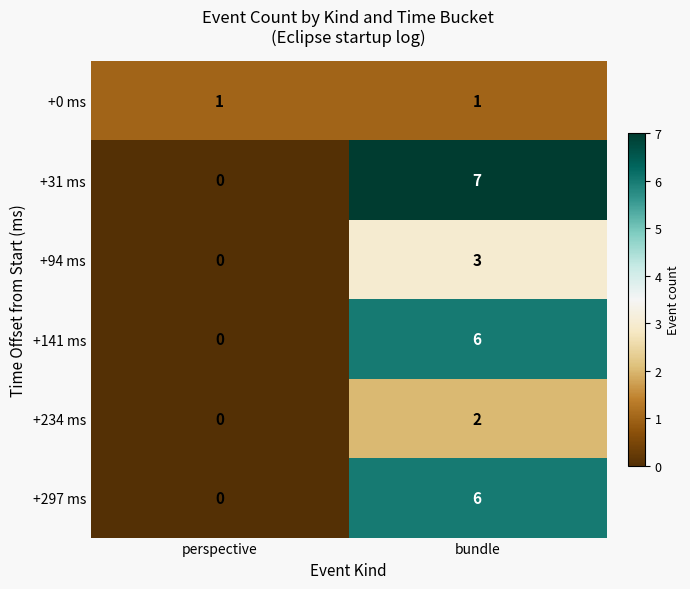

Where is +31 ms nearest to the value 3?

perspective